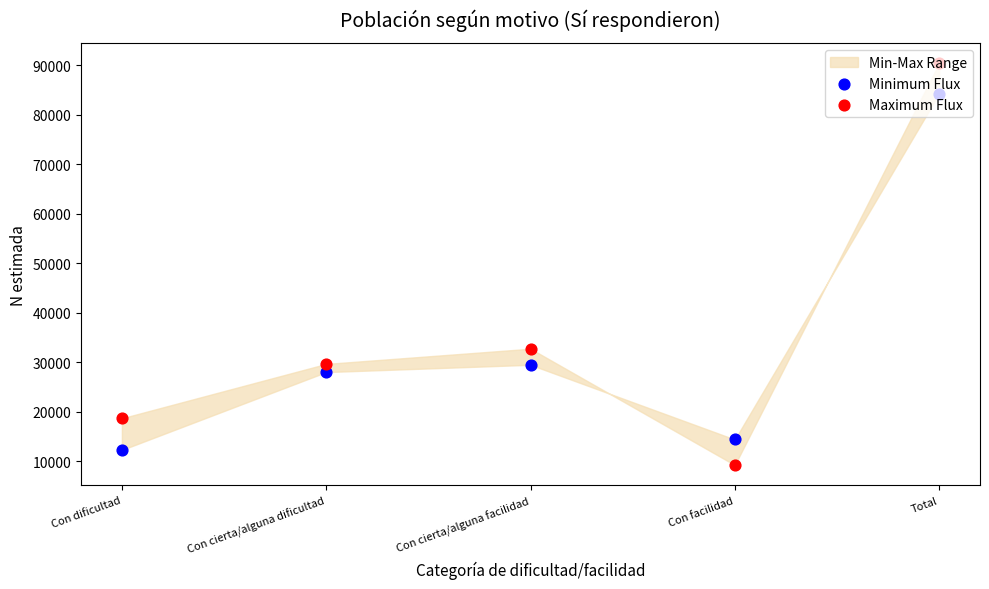

At how many categories does at least one series exceed 89726?

1